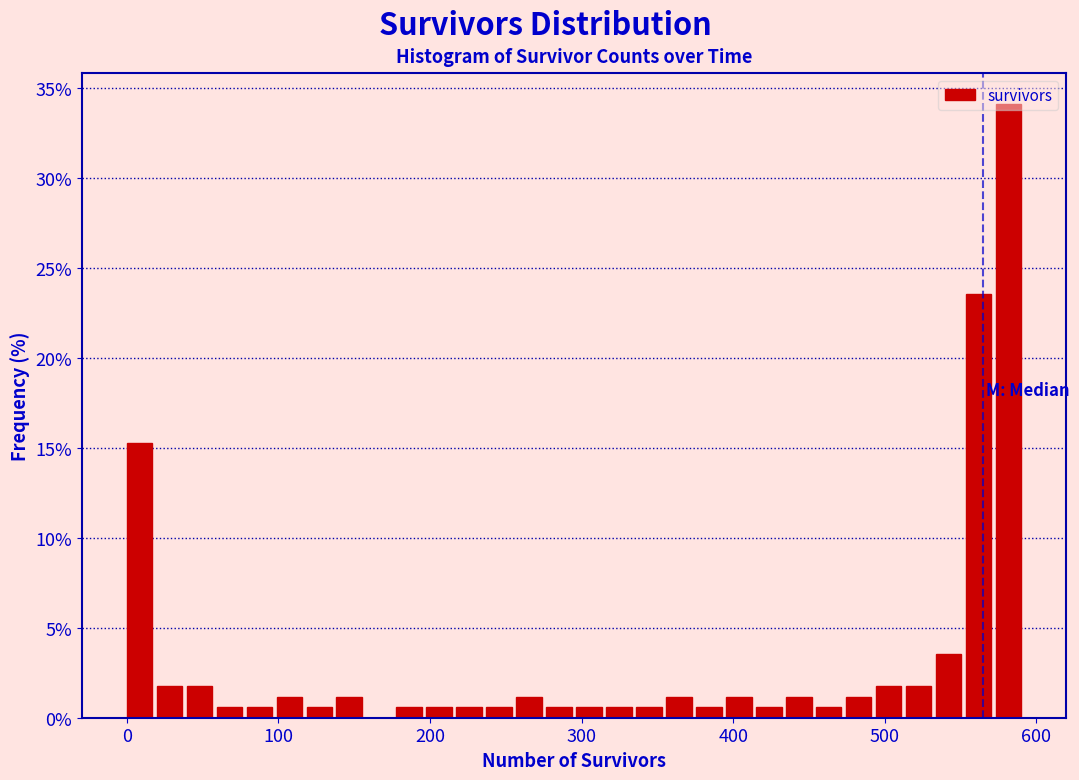

Around what value on the x-axis is the tallest bar? Give the approximate position of its centre, as read against the axis.

580